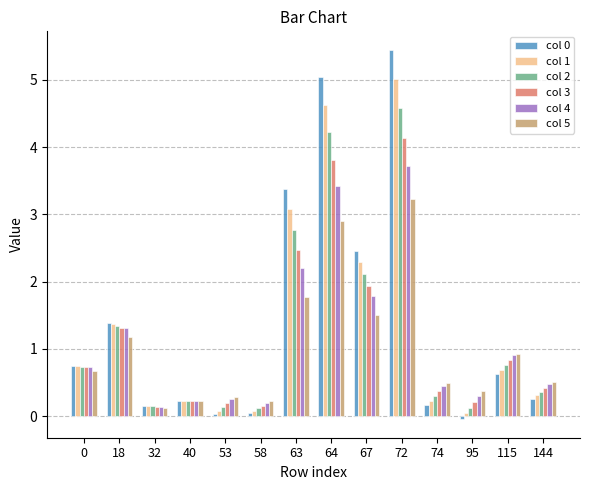

At which label is col 3 closest to 2?

67